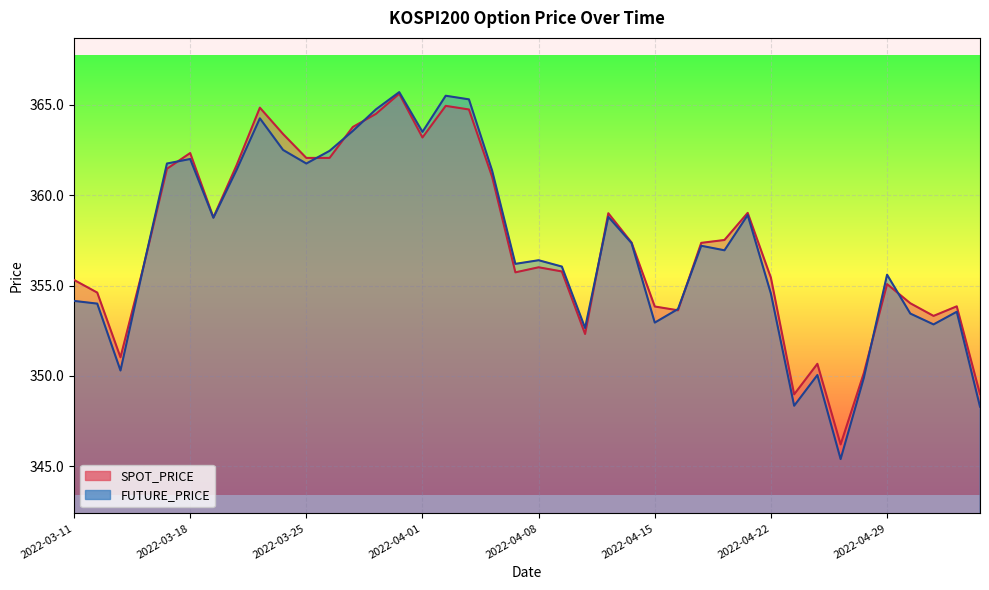

Reading left to right, list all the values displayed in this chart.

SPOT_PRICE: 355.3	354.6	351.0	356.1	361.5	362.3	358.8	361.7	364.8	363.4	362.1	362.1	363.8	364.5	365.6	363.2	364.9	364.7	361.0	355.7	356.0	355.8	352.3	359.0	357.4	353.8	353.6	357.4	357.5	359.0	355.4	349.0	350.7	346.2	350.2	355.1	354.0	353.3	353.9	349.0
FUTURE_PRICE: 354.1	354.0	350.3	356.1	361.8	362.0	358.8	361.4	364.2	362.5	361.8	362.4	363.6	364.8	365.7	363.5	365.5	365.3	361.4	356.2	356.4	356.1	352.6	358.8	357.4	352.9	353.7	357.2	356.9	358.9	354.6	348.4	350.1	345.4	349.9	355.6	353.4	352.9	353.6	348.3